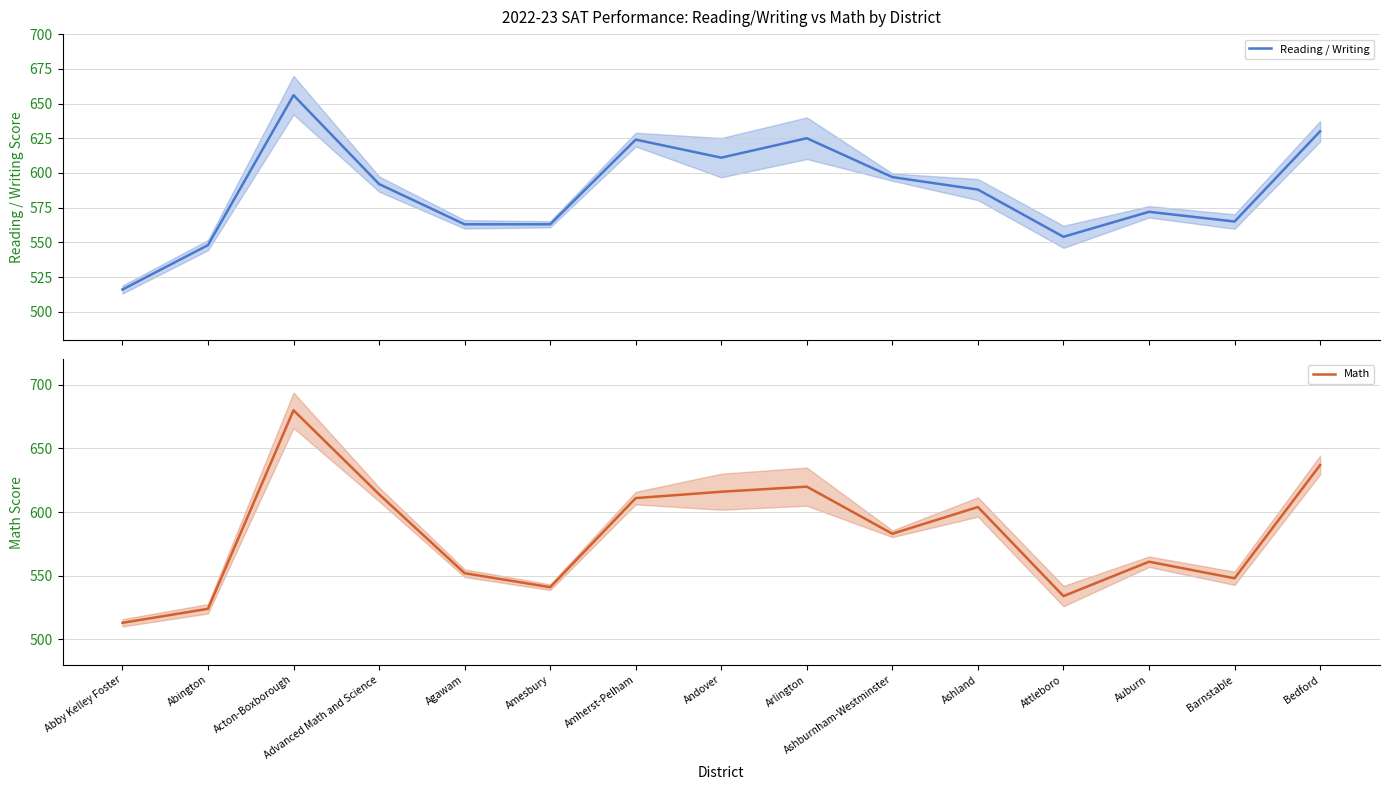

True or false: Reading / Writing and Math intersect in this chart.

True